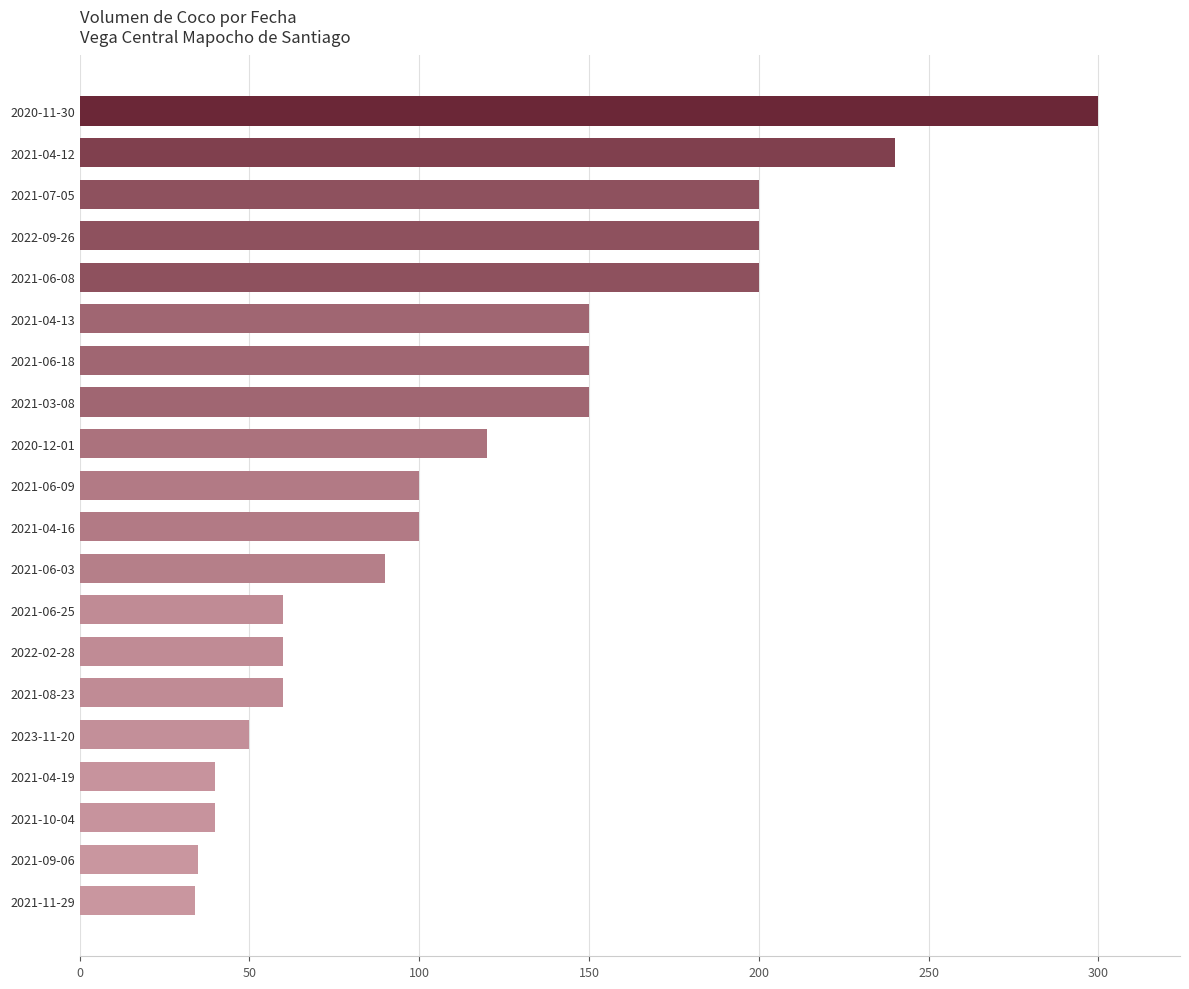

Count the number of data series in this chart.

1